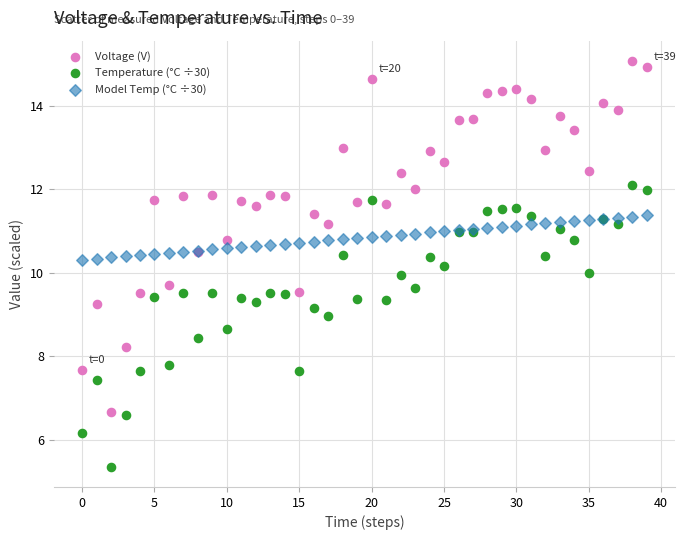

Which series reaches the maximum Y coordinate?

Voltage (V)